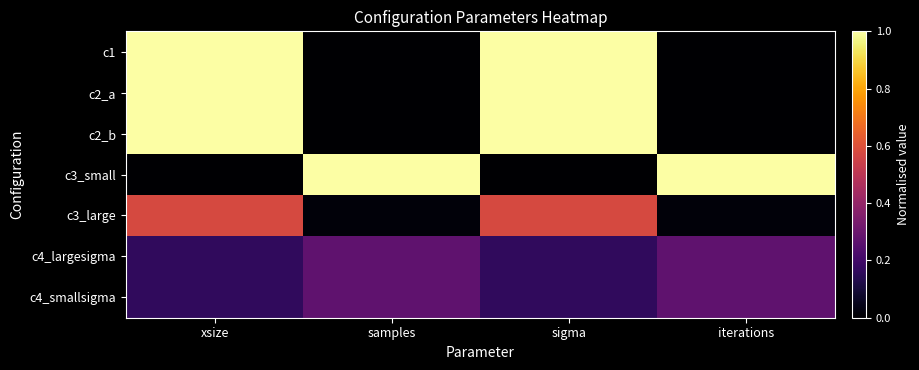

Reading left to right, what are all the values shown in this chart?

c1: xsize=1.0	samples=0.0	sigma=1.0	iterations=0.0
c2_a: xsize=1.0	samples=0.0	sigma=1.0	iterations=0.0
c2_b: xsize=1.0	samples=0.0	sigma=1.0	iterations=0.0
c3_small: xsize=0.0	samples=1.0	sigma=0.0	iterations=1.0
c3_large: xsize=0.6	samples=0.0	sigma=0.6	iterations=0.0
c4_largesigma: xsize=0.2	samples=0.3	sigma=0.2	iterations=0.3
c4_smallsigma: xsize=0.2	samples=0.3	sigma=0.2	iterations=0.3